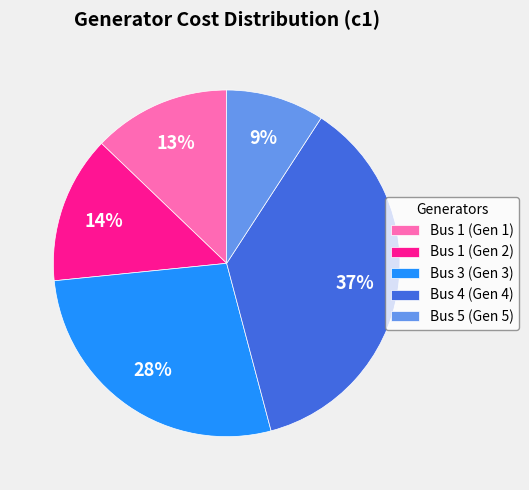

Does Bus 3 (Gen 3) account for over 50% of the chart?

No